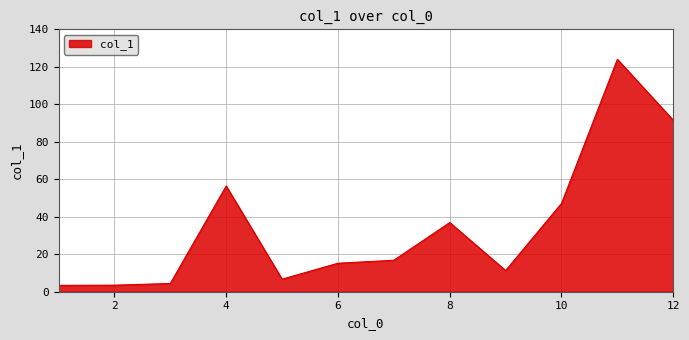

What is the greatest value displayed?

124.0